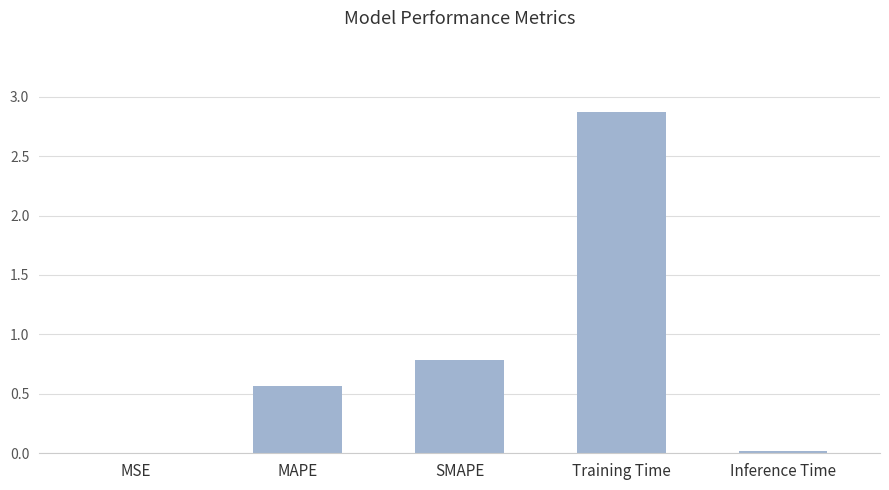

Between MAPE and MSE, which is larger?

MAPE